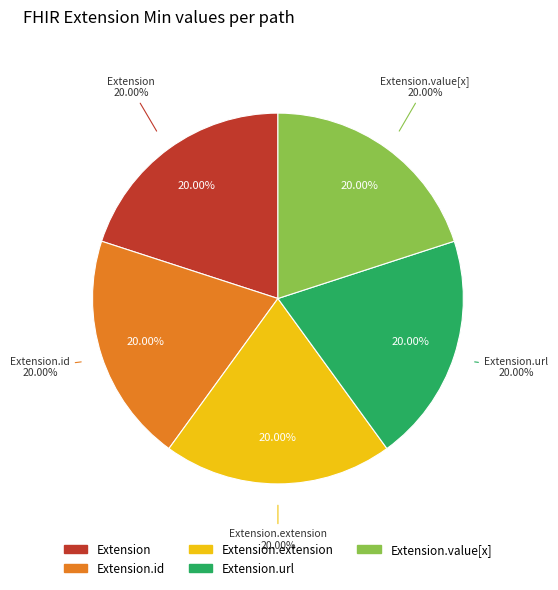

Rank the categories by value from highest to lowest.

Extension.url, Extension, Extension.id, Extension.extension, Extension.value[x]